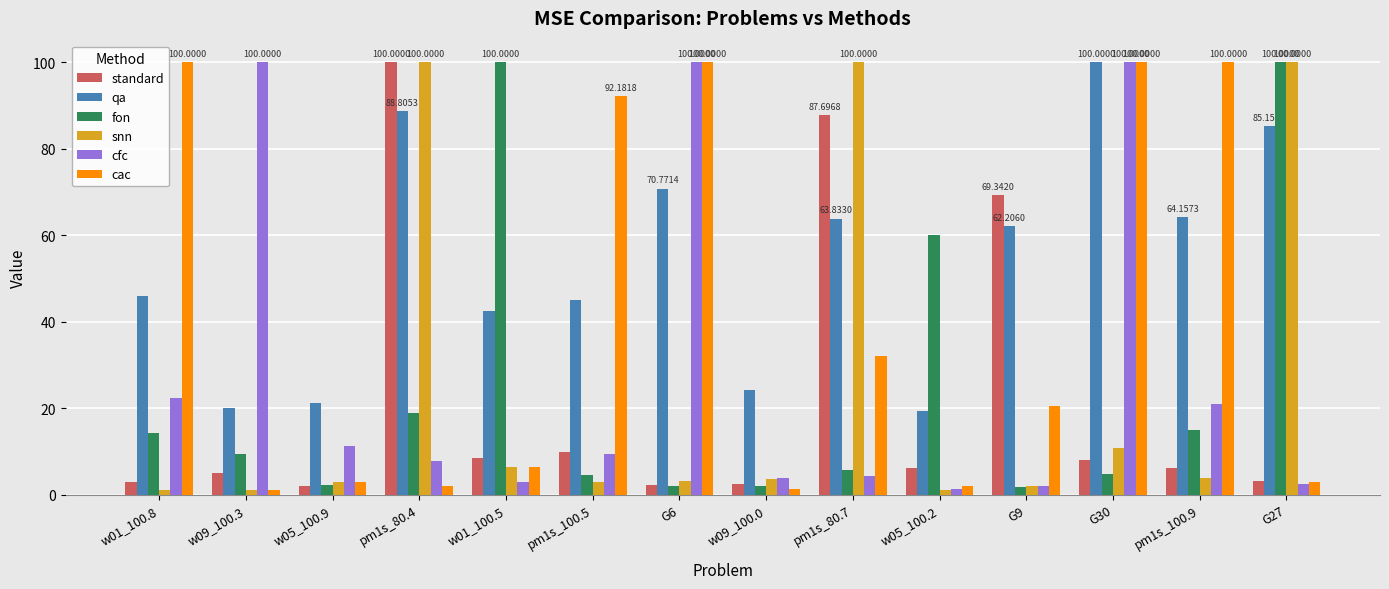

What is the sum of the cac values at w05_100.9 and w01_100.8?

103.0